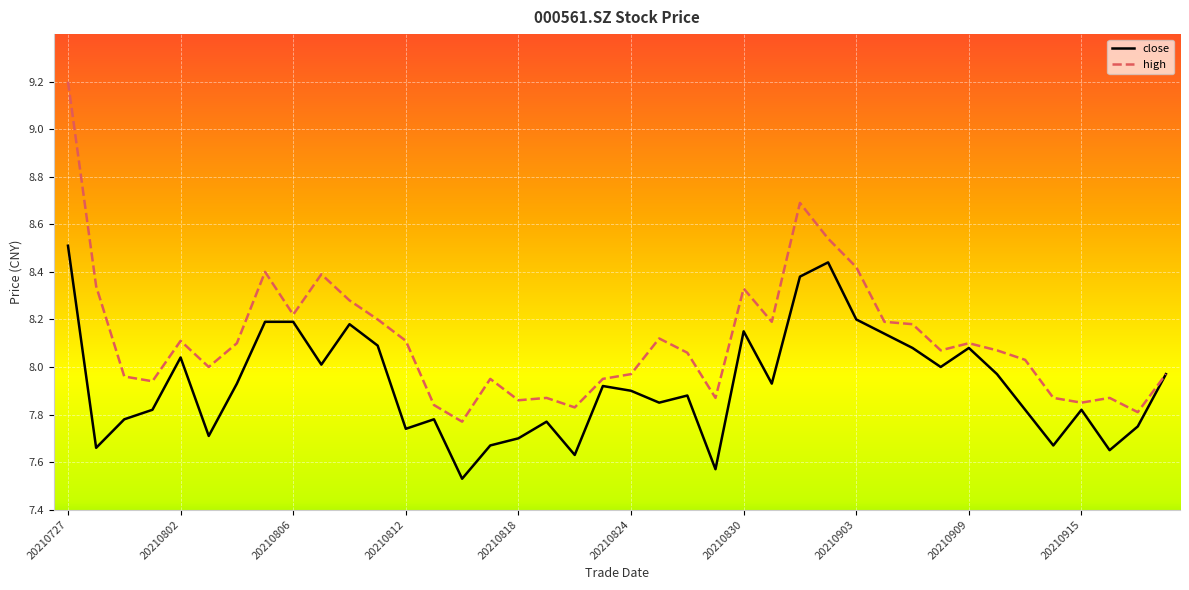

Which series has the largest total across all categories?

high